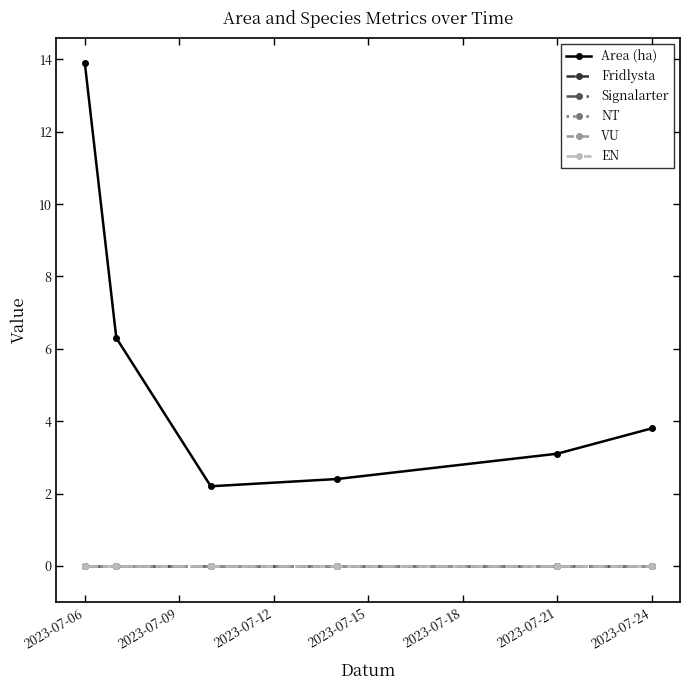

How many lines are shown in the chart?

6